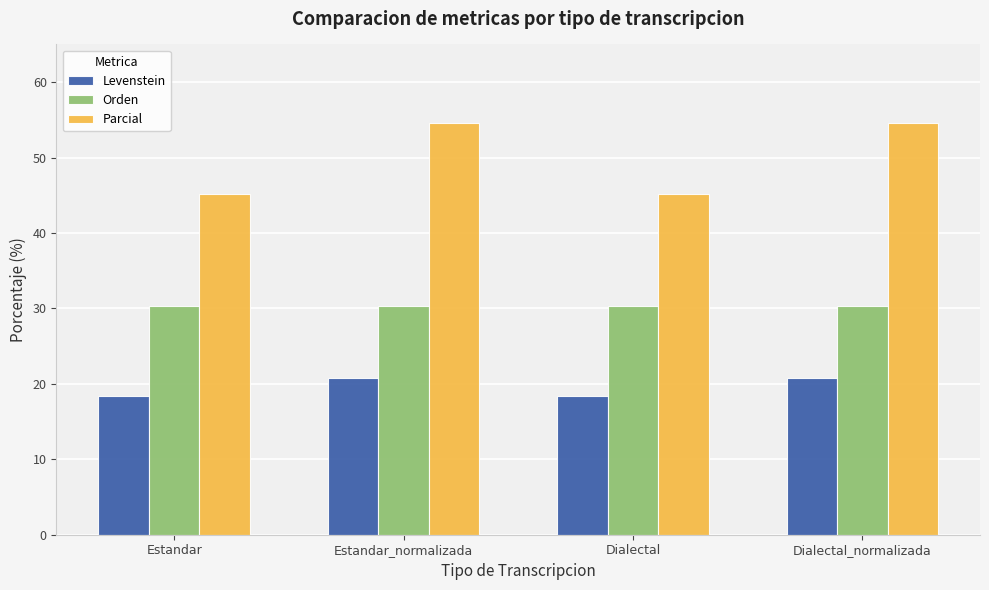

What is the sum of all Parcial values?

199.6